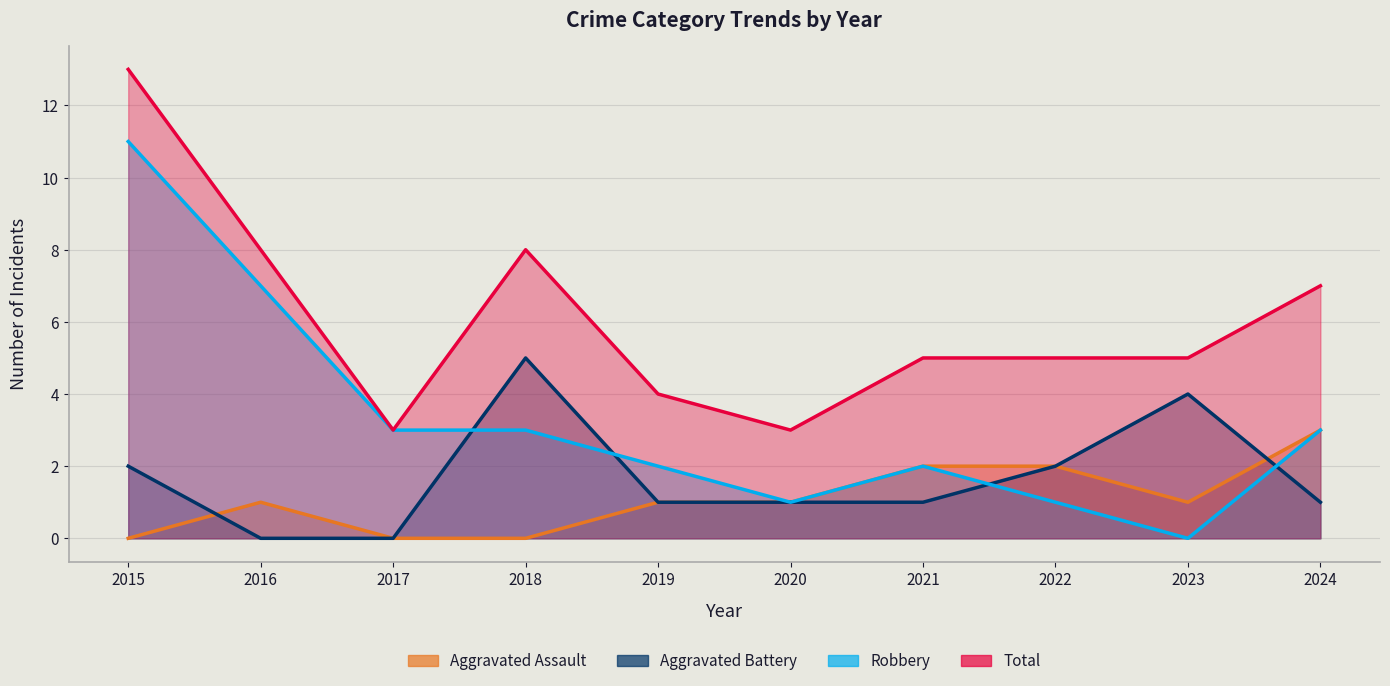

Between 2016 and 2018, which is larger?

2016